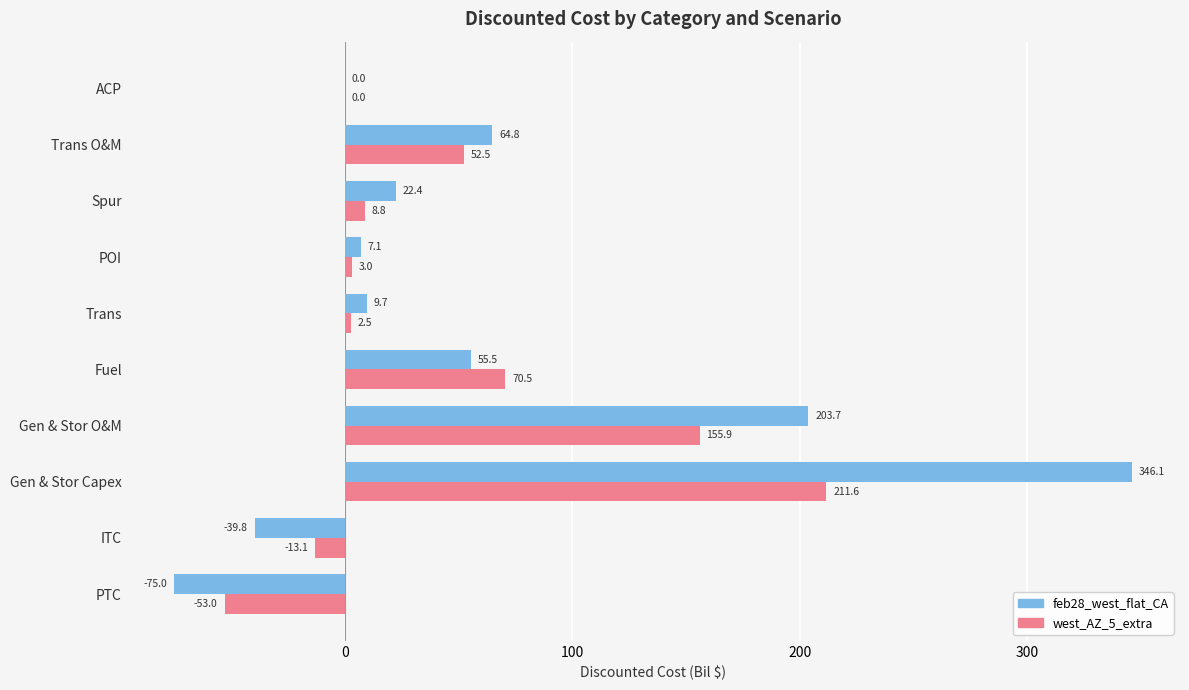

What are all the series names shown in the legend?

feb28_west_flat_CA, west_AZ_5_extra